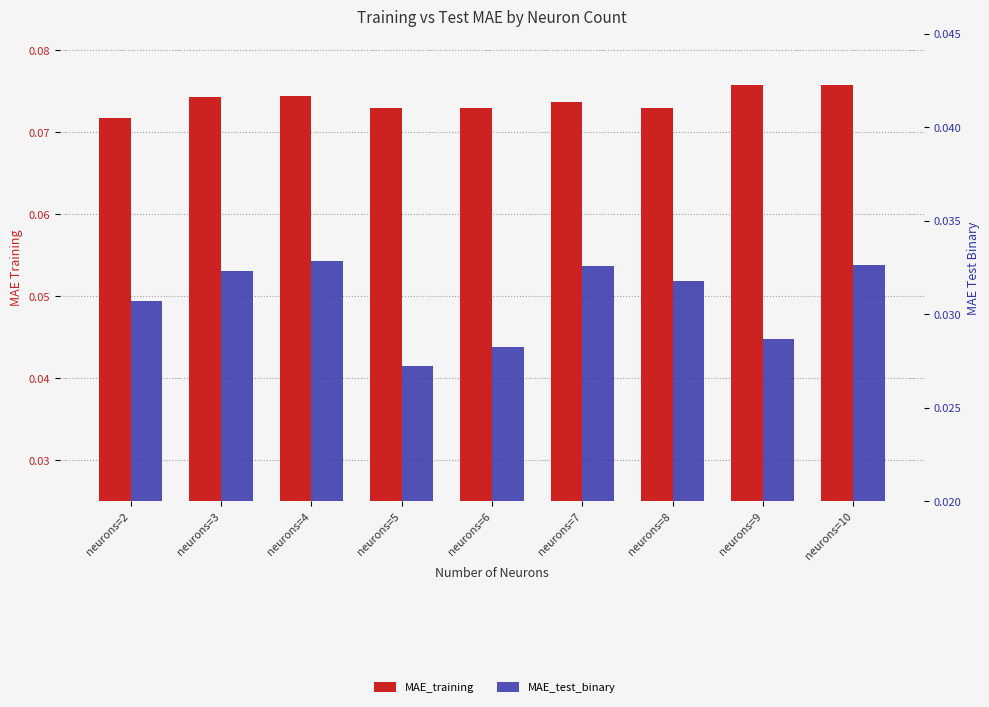

What is the minimum value for MAE_training?

0.1